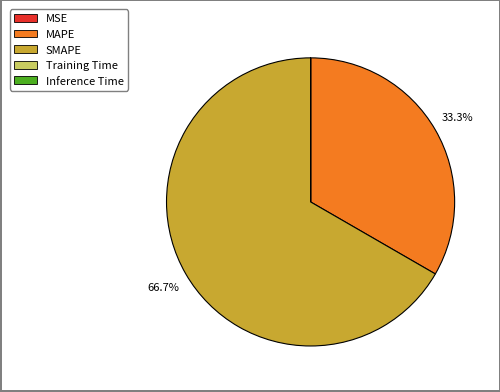

Which category has the biggest portion of the pie?

SMAPE